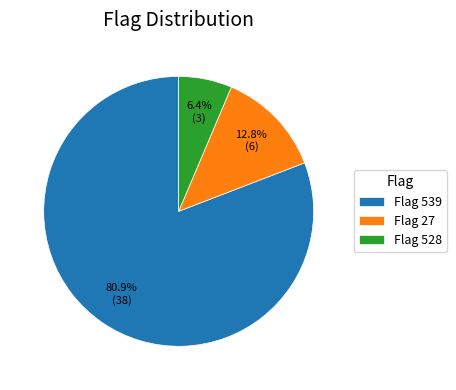

Is the sum of Flag 528 and Flag 539 greater than half?

Yes